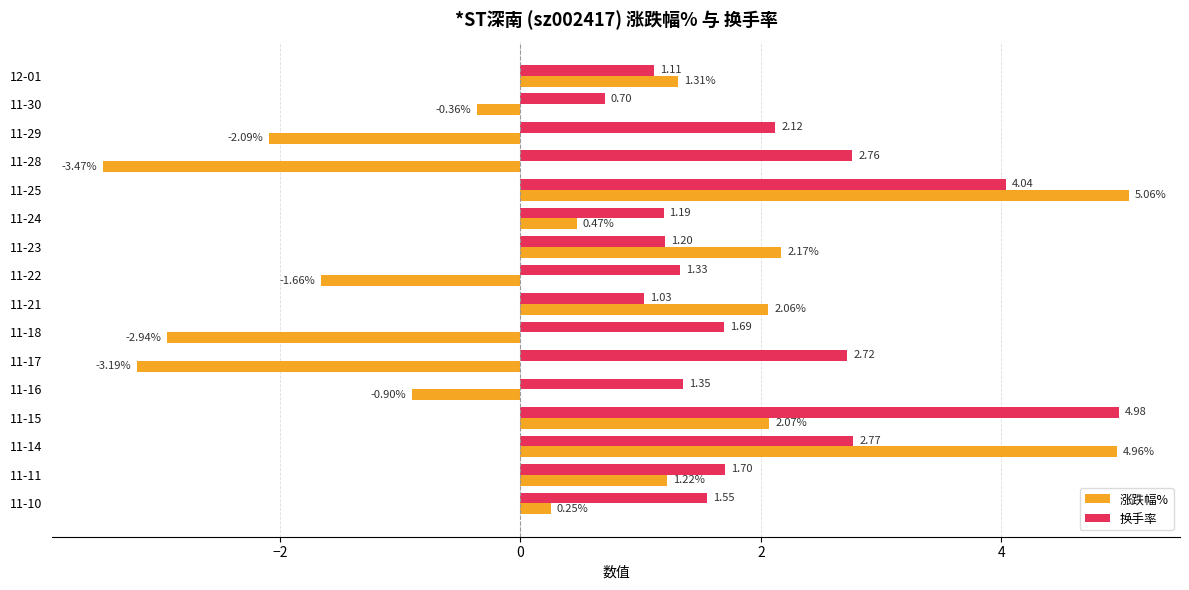

How many series are shown in this chart?

2